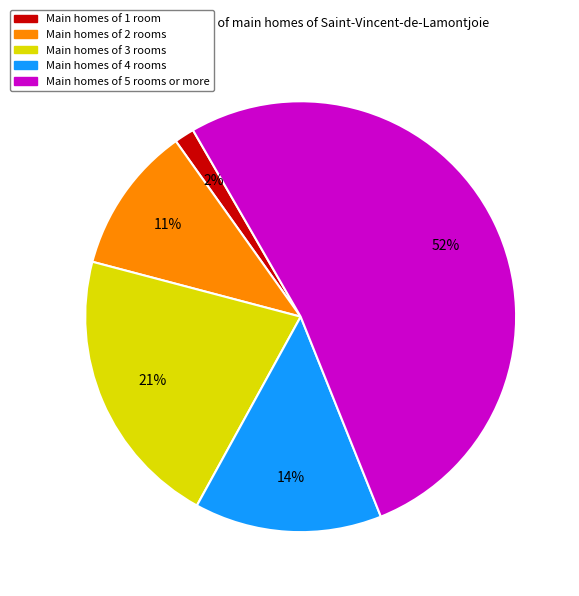

Does any single category account for the majority?

Yes